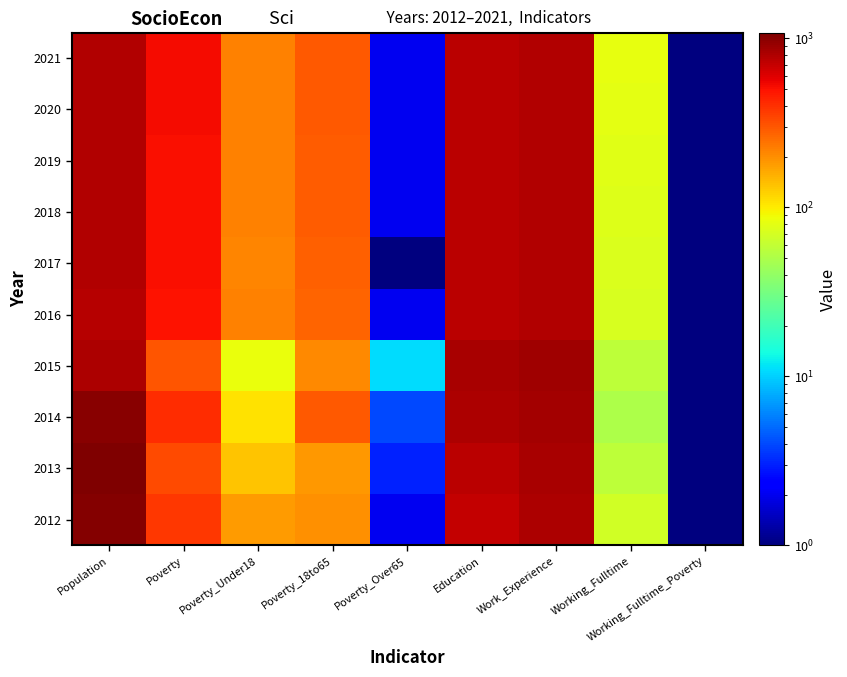

Reading right to left, transcribe all the data shown in this chart.

2012: Working_Fulltime_Poverty=1	Working_Fulltime=67	Work_Experience=812	Education=701	Poverty_Over65=2	Poverty_18to65=195	Poverty_Under18=183	Poverty=381	Population=1037
2013: Working_Fulltime_Poverty=1	Working_Fulltime=58	Work_Experience=831	Education=758	Poverty_Over65=3	Poverty_18to65=188	Poverty_Under18=135	Poverty=328	Population=1085
2014: Working_Fulltime_Poverty=1	Working_Fulltime=50	Work_Experience=866	Education=804	Poverty_Over65=4	Poverty_18to65=295	Poverty_Under18=107	Poverty=408	Population=1012
2015: Working_Fulltime_Poverty=1	Working_Fulltime=57	Work_Experience=889	Education=832	Poverty_Over65=11	Poverty_18to65=208	Poverty_Under18=85	Poverty=305	Population=804
2016: Working_Fulltime_Poverty=1	Working_Fulltime=72	Work_Experience=796	Education=750	Poverty_Over65=2	Poverty_18to65=273	Poverty_Under18=217	Poverty=493	Population=772
2017: Working_Fulltime_Poverty=1	Working_Fulltime=73	Work_Experience=796	Education=748	Poverty_Over65=1	Poverty_18to65=281	Poverty_Under18=216	Poverty=506	Population=782
2018: Working_Fulltime_Poverty=1	Working_Fulltime=75	Work_Experience=798	Education=751	Poverty_Over65=2	Poverty_18to65=286	Poverty_Under18=217	Poverty=512	Population=784
2019: Working_Fulltime_Poverty=1	Working_Fulltime=78	Work_Experience=800	Education=753	Poverty_Over65=2	Poverty_18to65=290	Poverty_Under18=217	Poverty=518	Population=786
2020: Working_Fulltime_Poverty=1	Working_Fulltime=80	Work_Experience=802	Education=756	Poverty_Over65=2	Poverty_18to65=295	Poverty_Under18=217	Poverty=525	Population=788
2021: Working_Fulltime_Poverty=1	Working_Fulltime=82	Work_Experience=803	Education=758	Poverty_Over65=2	Poverty_18to65=300	Poverty_Under18=217	Poverty=531	Population=790